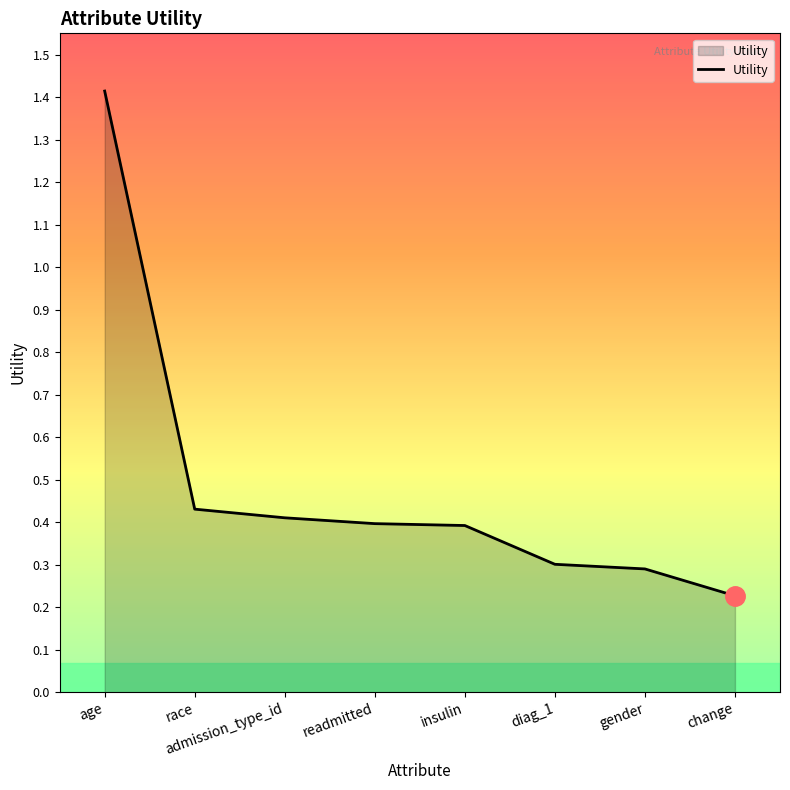

Between race and readmitted, which is larger?

race